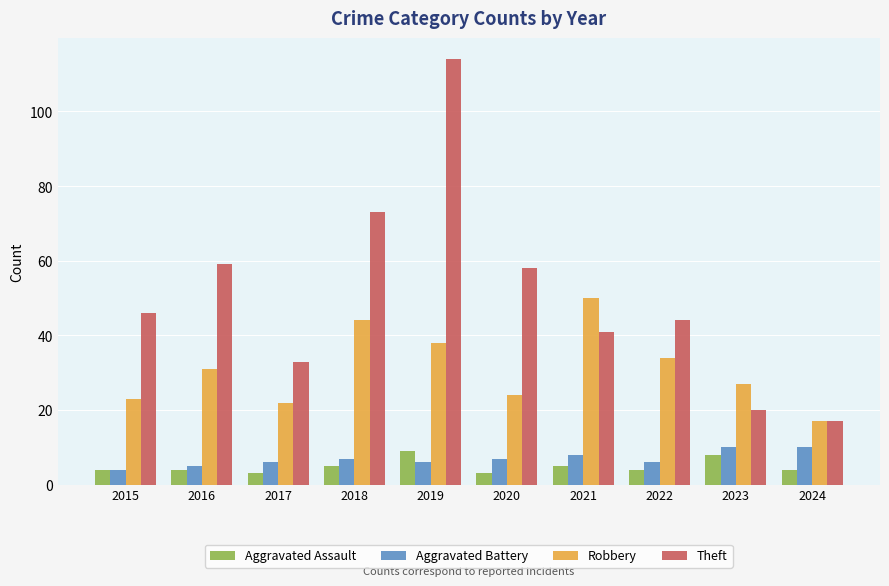

List the labels in order of Robbery value, largest first.

2021, 2018, 2019, 2022, 2016, 2023, 2020, 2015, 2017, 2024